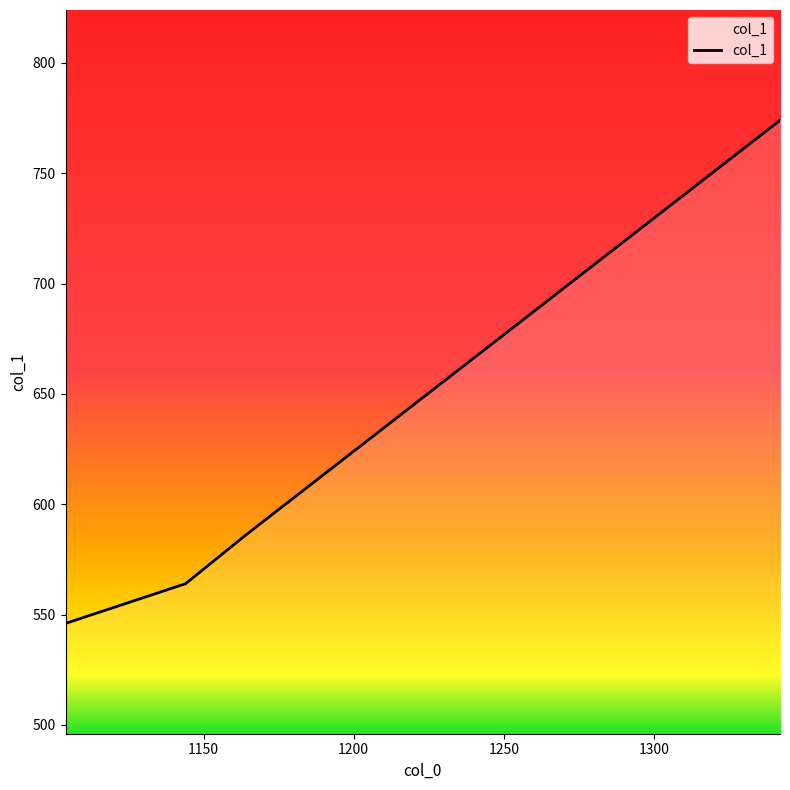

Count the number of values greater than 586.

1